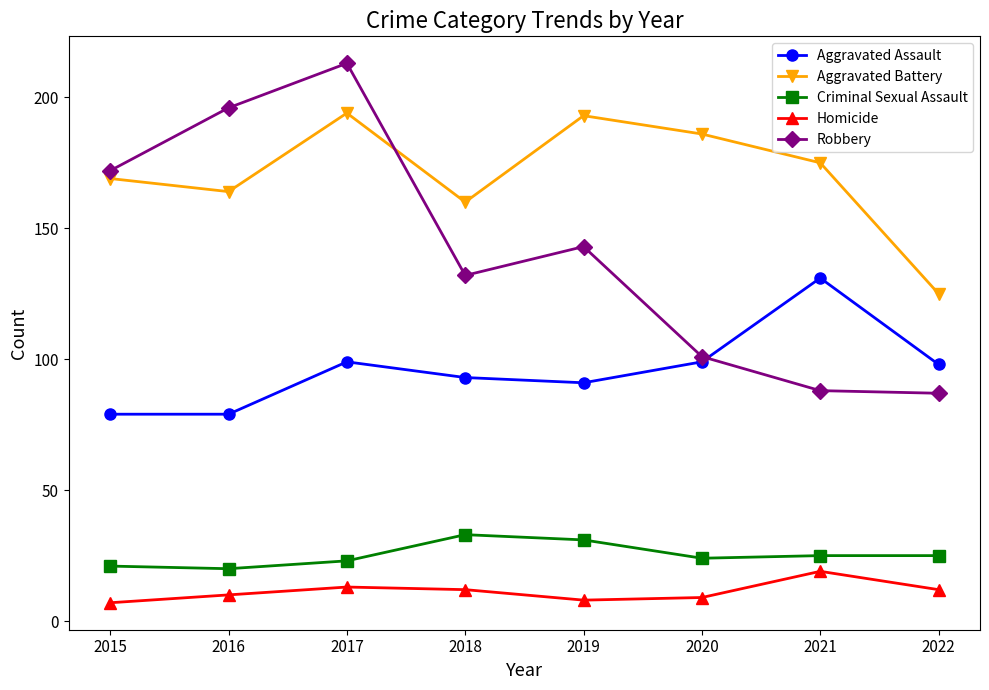

What is the difference between the maximum and minimum values in the Aggravated Battery series?

69